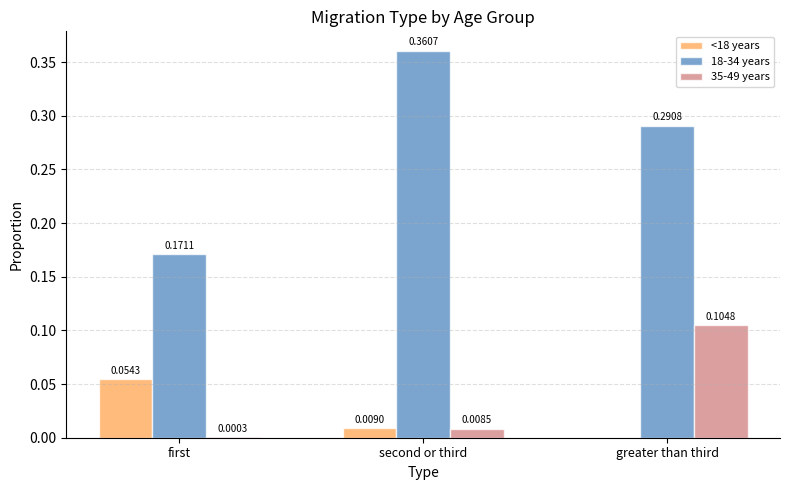

How many distinct data groups are displayed?

3